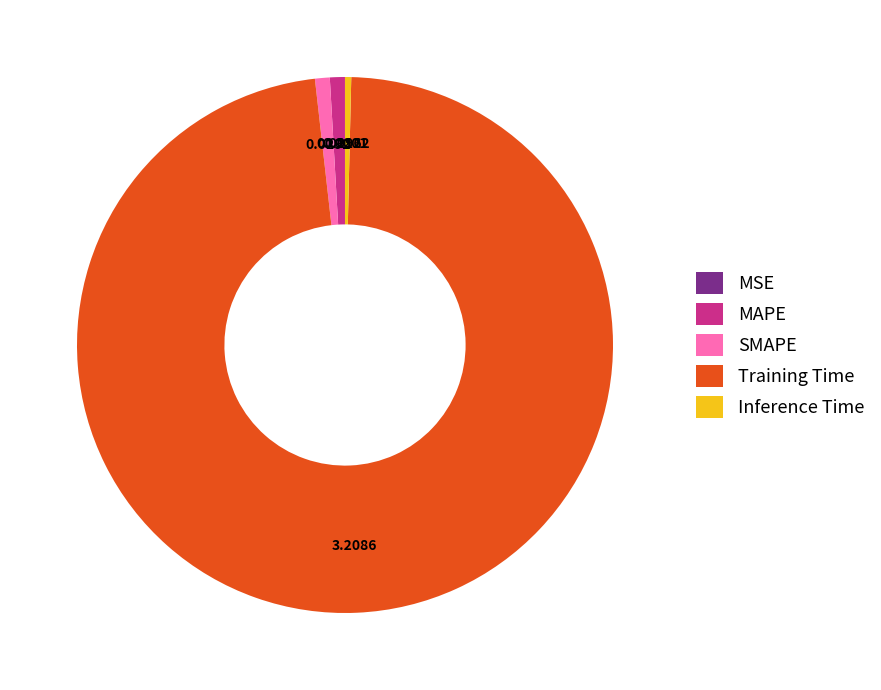

Does Training Time represent more than half of the total?

Yes